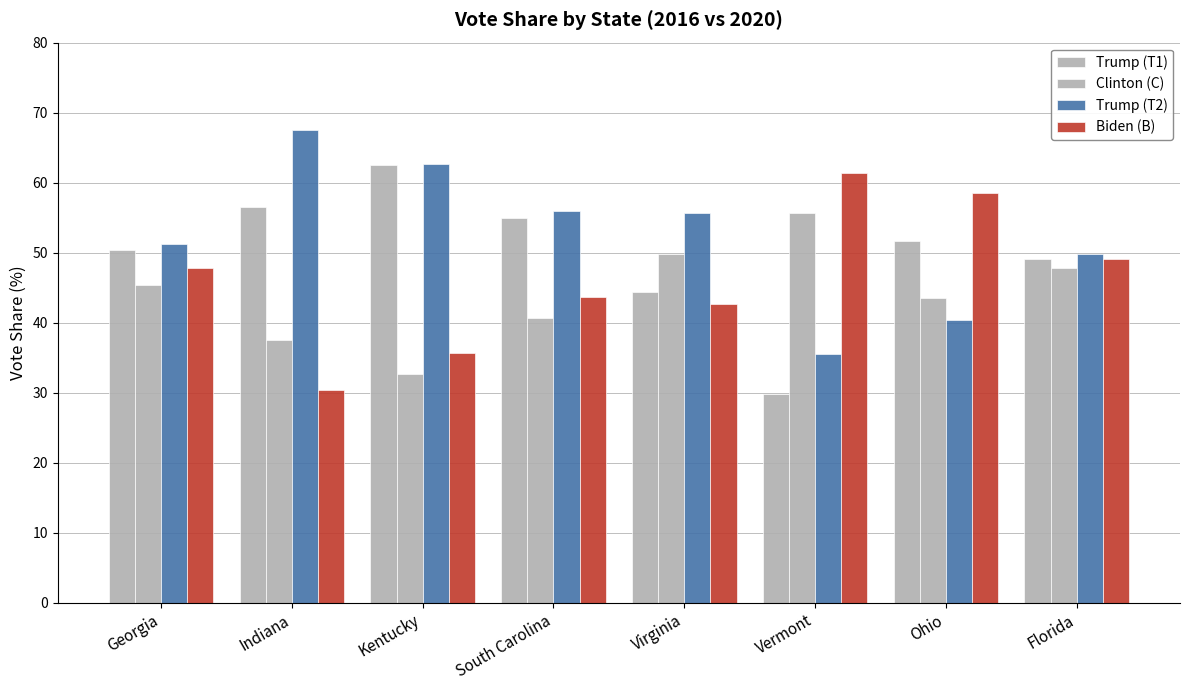

Reading right to left, transcribe all the data shown in this chart.

Trump (T1): Florida=49.0	Ohio=51.7	Vermont=29.8	Virginia=44.4	South Carolina=54.9	Kentucky=62.5	Indiana=56.5	Georgia=50.4
Clinton (C): Florida=47.8	Ohio=43.6	Vermont=55.7	Virginia=49.7	South Carolina=40.7	Kentucky=32.7	Indiana=37.5	Georgia=45.4
Trump (T2): Florida=49.8	Ohio=40.4	Vermont=35.5	Virginia=55.6	South Carolina=55.9	Kentucky=62.7	Indiana=67.5	Georgia=51.2
Biden (B): Florida=49.1	Ohio=58.5	Vermont=61.4	Virginia=42.6	South Carolina=43.6	Kentucky=35.7	Indiana=30.4	Georgia=47.8